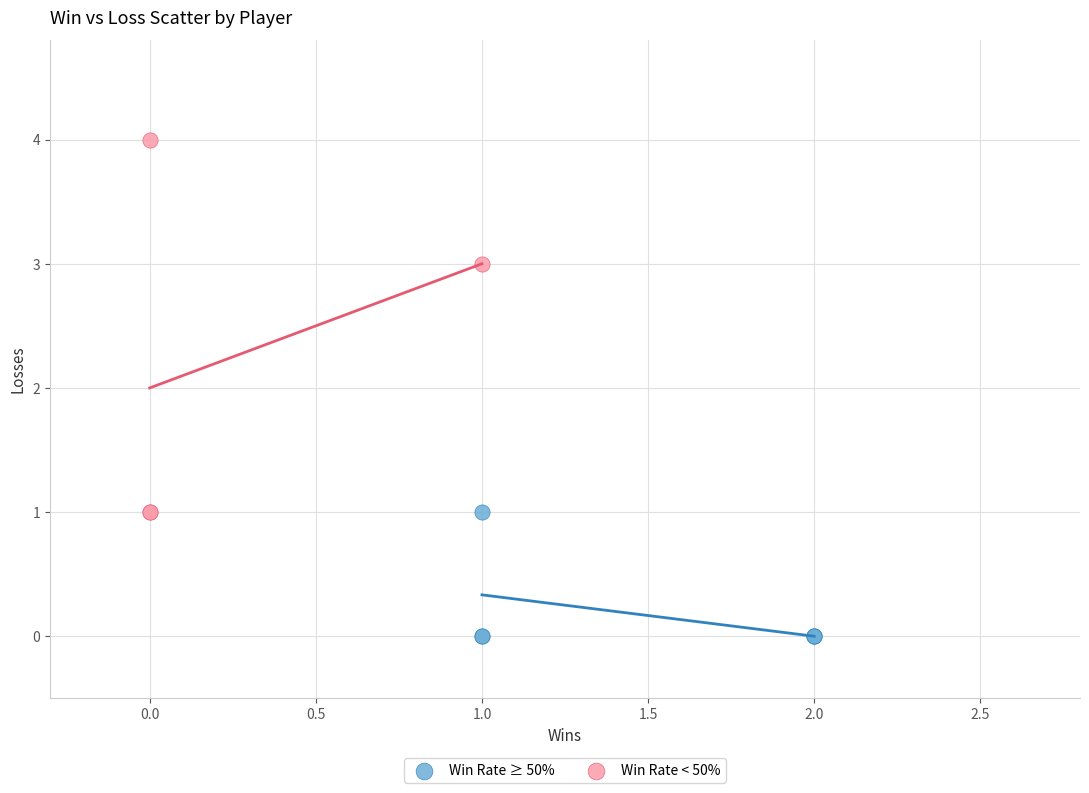

Which series has the largest Y range (max minus min)?

Win Rate < 50%